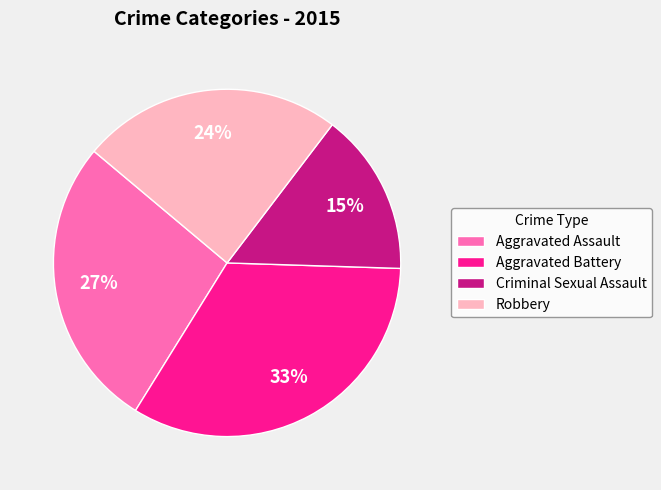

Do Robbery and Aggravated Battery together represent more than half of the pie?

Yes